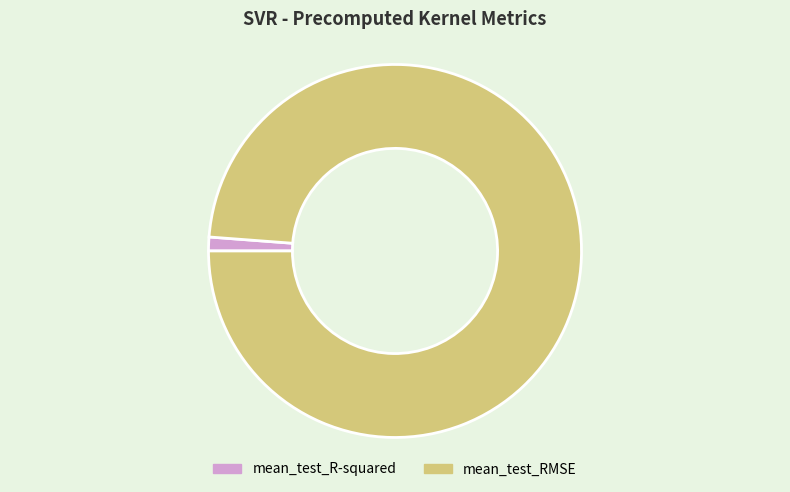

Count the number of slices in the pie.

2